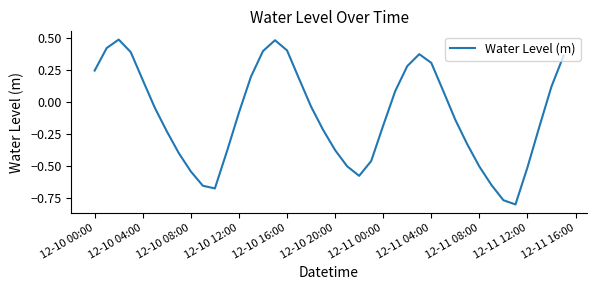

The value at 12-11 04:00 is 0.5. True or false?

False